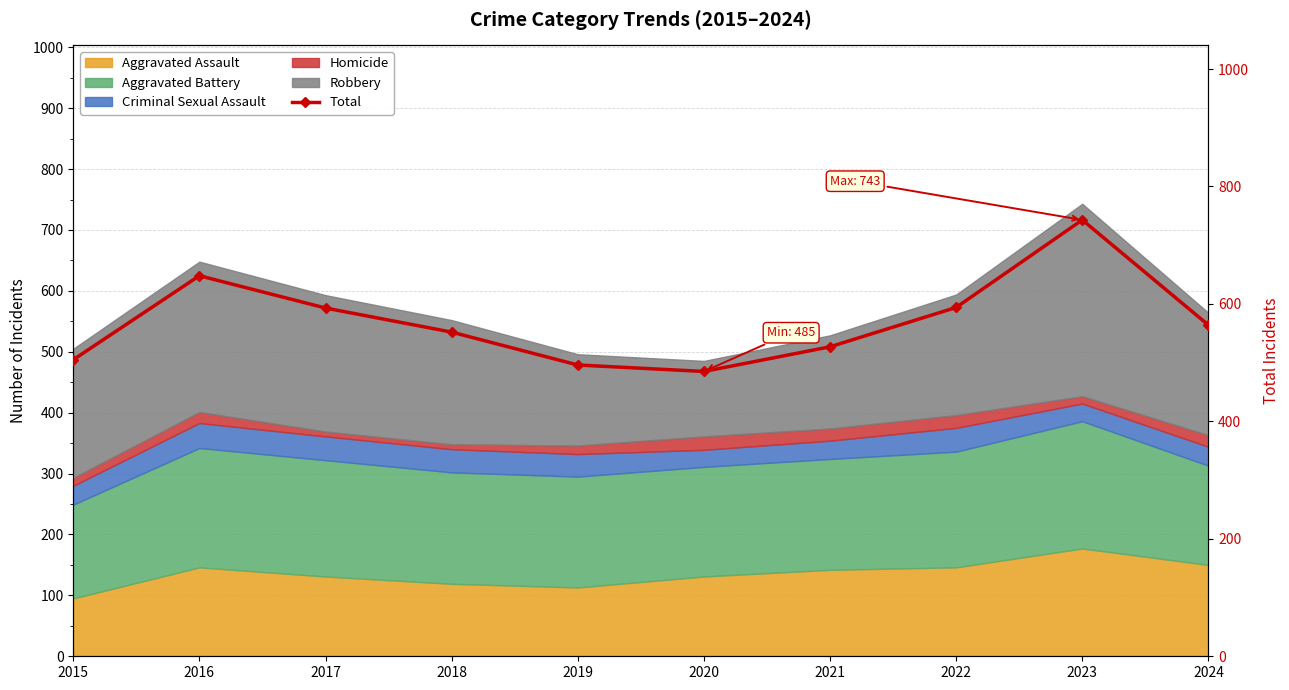

How many data points are less than 564?

5